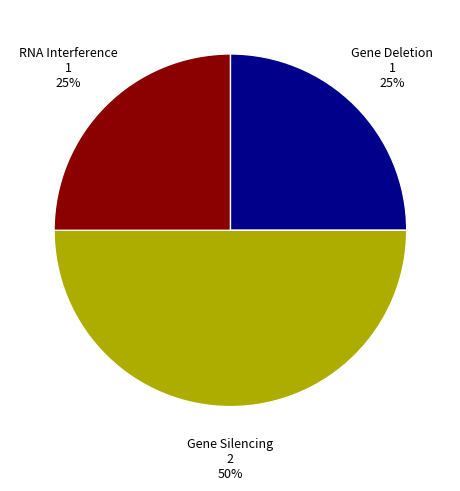

What percentage is the Gene Deletion slice, to the nearest percent?

25%